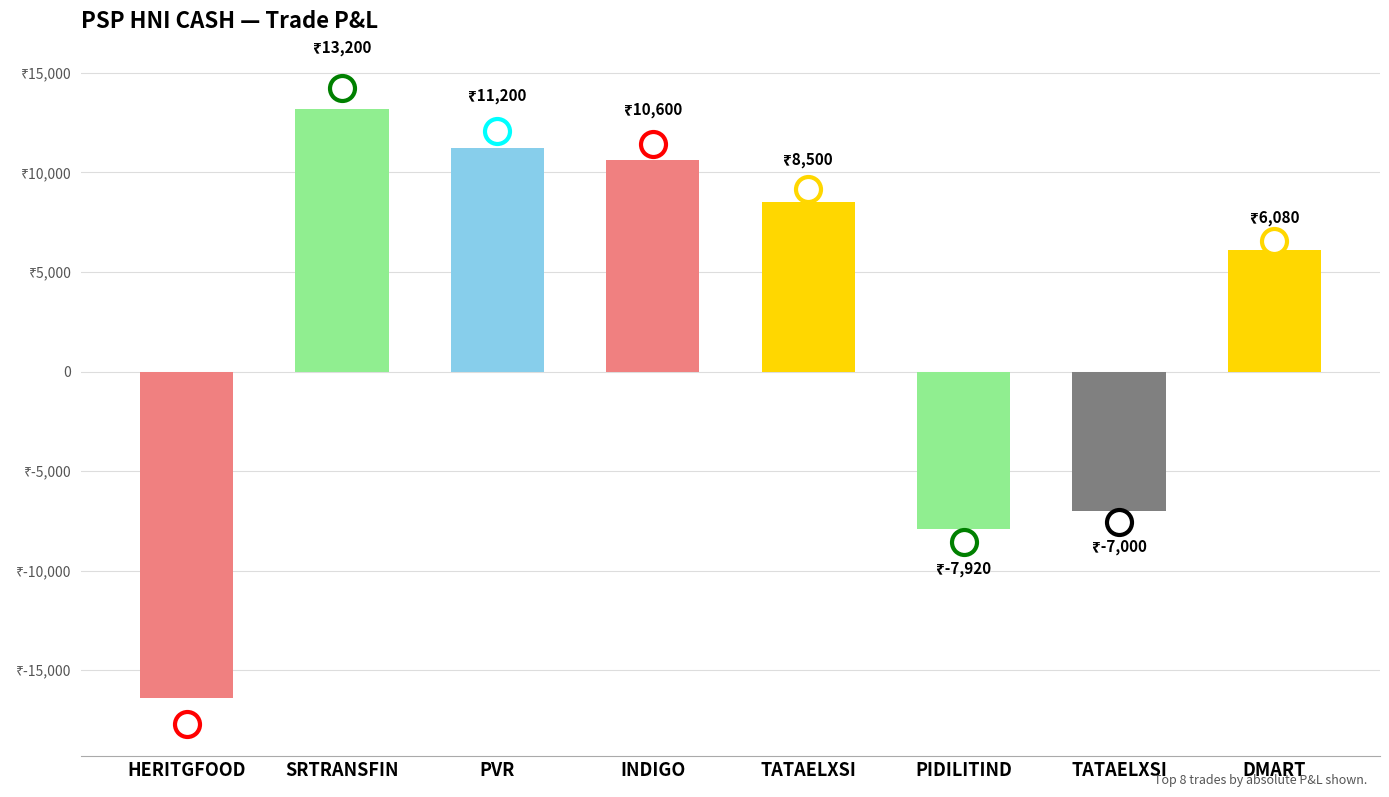

Rank the categories by value from lowest to highest.

HERITGFOOD, PIDILITIND, TATAELXSI, DMART, TATAELXSI, INDIGO, PVR, SRTRANSFIN